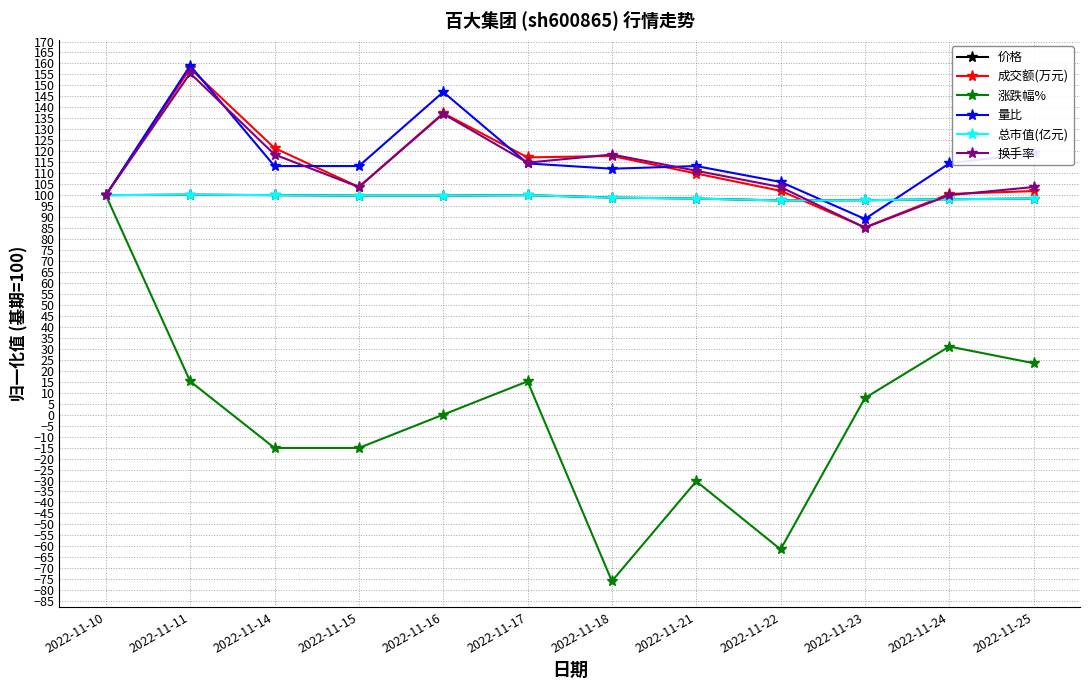

How many values in the 涨跌幅% series are below 7?

6